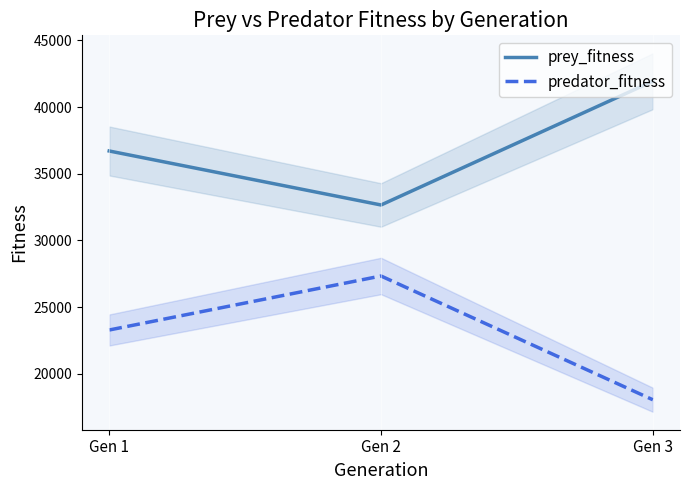

Read the predator_fitness value at Gen 3.

18056.0